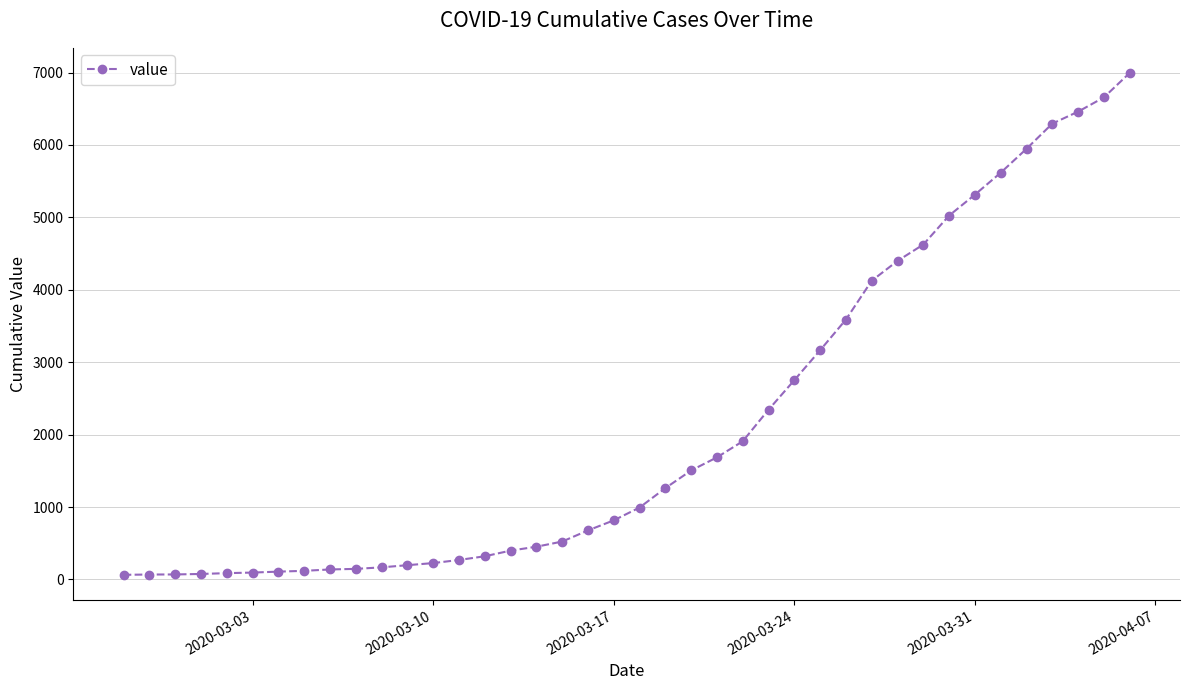

What is the difference between the maximum and minimum values?

6931